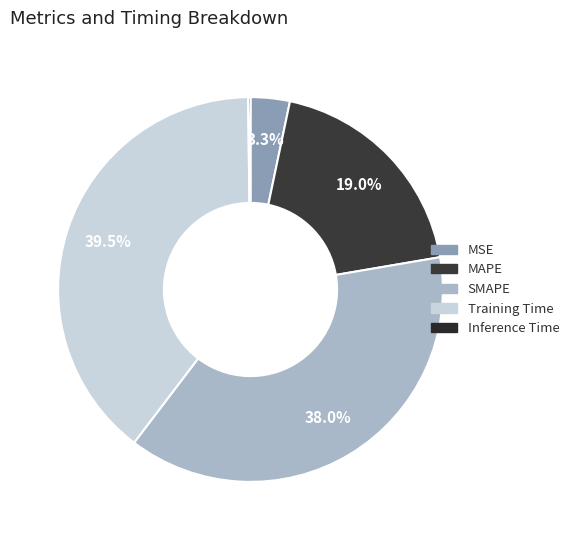

What percentage is the Training Time slice, to the nearest percent?

39%